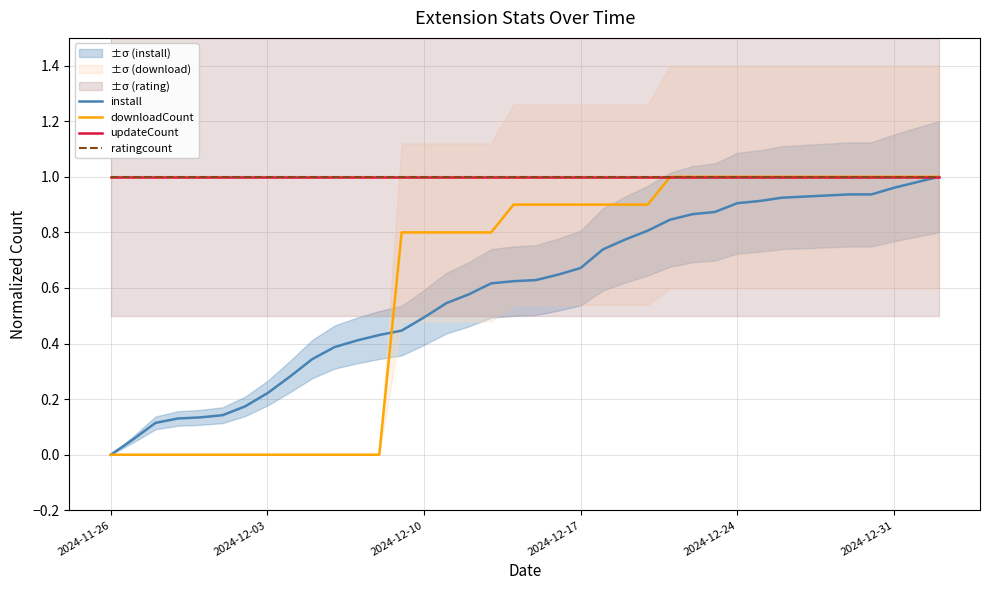

At which category does the chart reach its minimum across all series?

2024-11-26